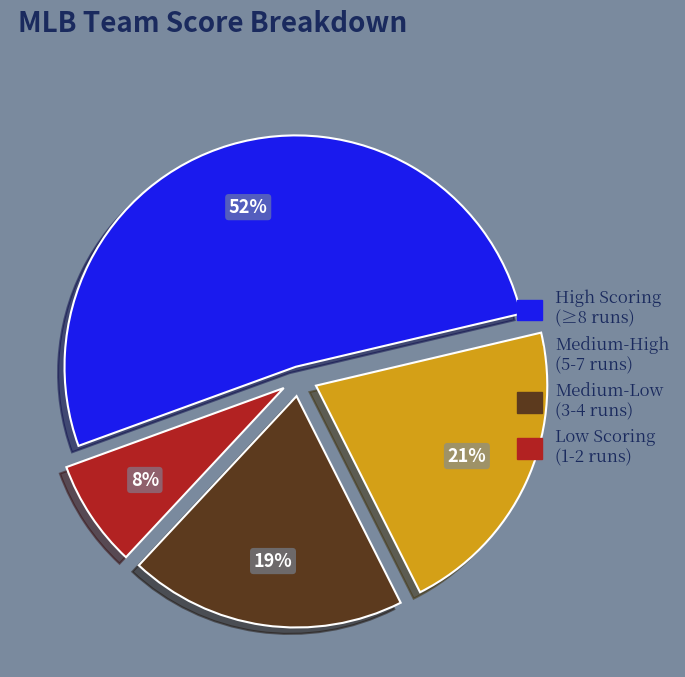

Is there any slice that represents more than half of the pie?

Yes